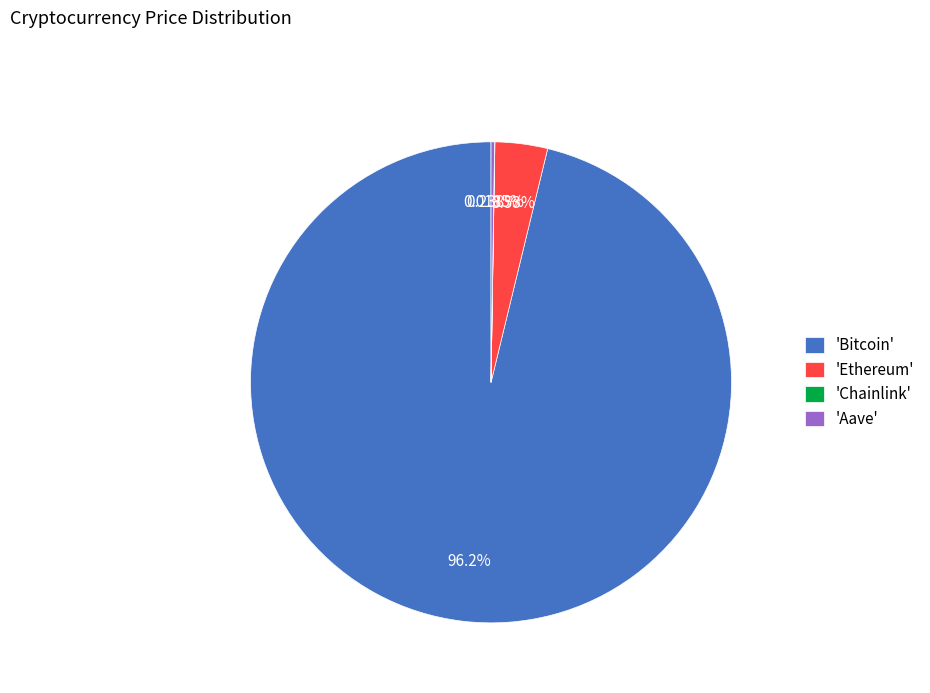

What is the majority slice?

'Bitcoin'